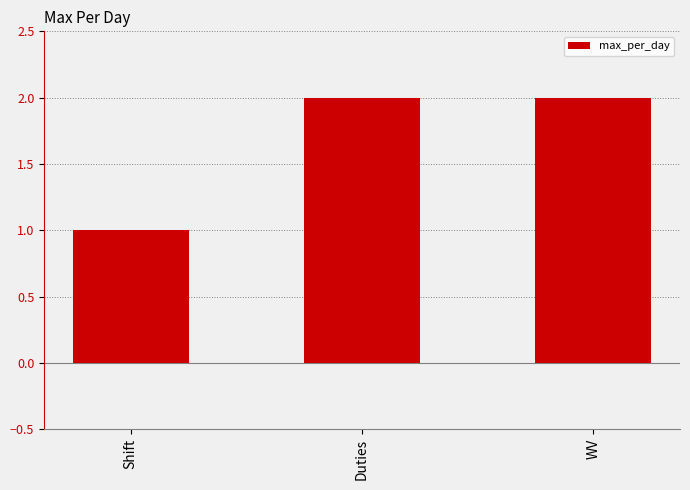

The value at Shift is 1. True or false?

True